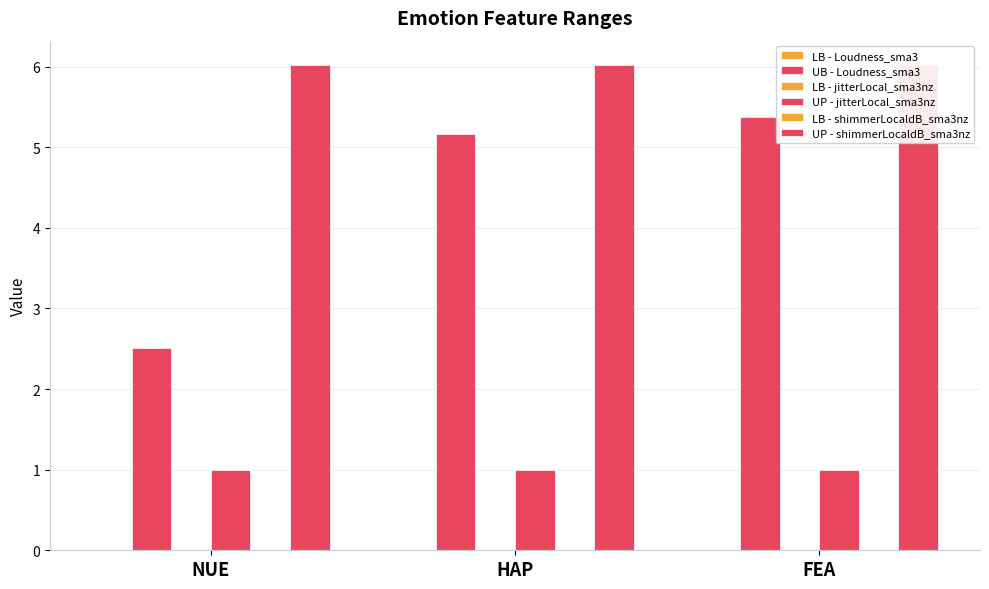

The value of UP - jitterLocal_sma3nz at FEA is 1.0. True or false?

True